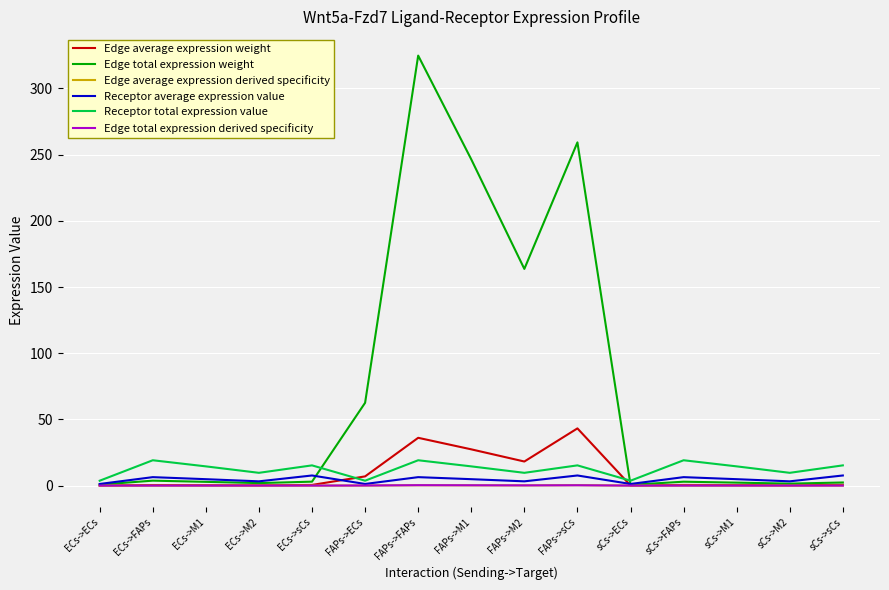

Is it true that Edge average expression weight equals 36.1 at FAPs->FAPs?

True